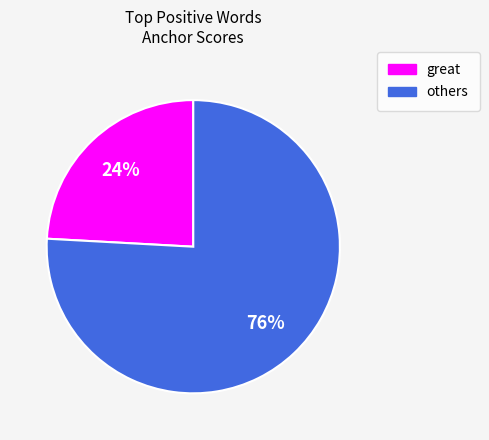

Does any single category account for the majority?

Yes